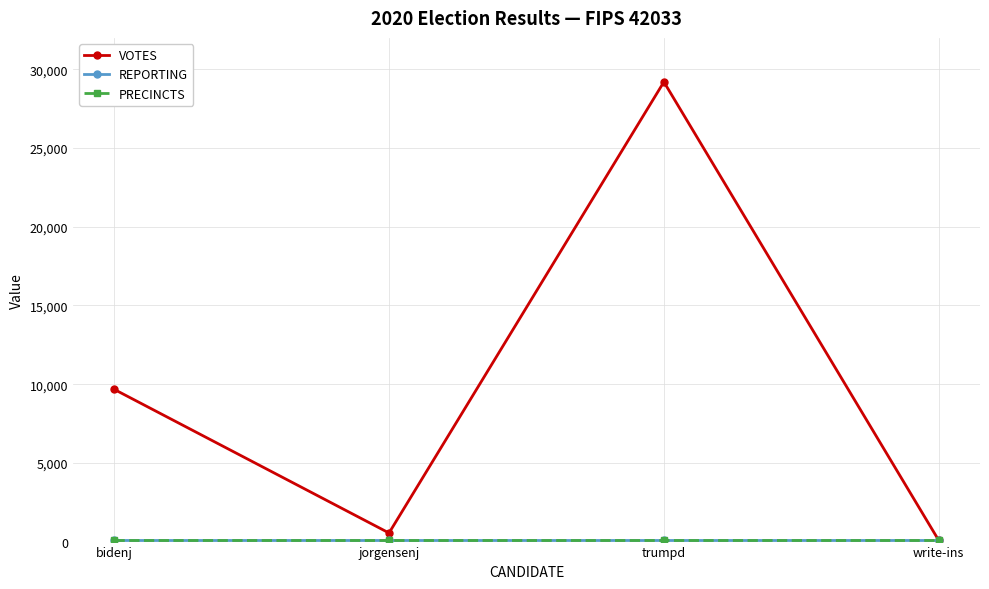

Read the PRECINCTS value at jorgensenj.

70